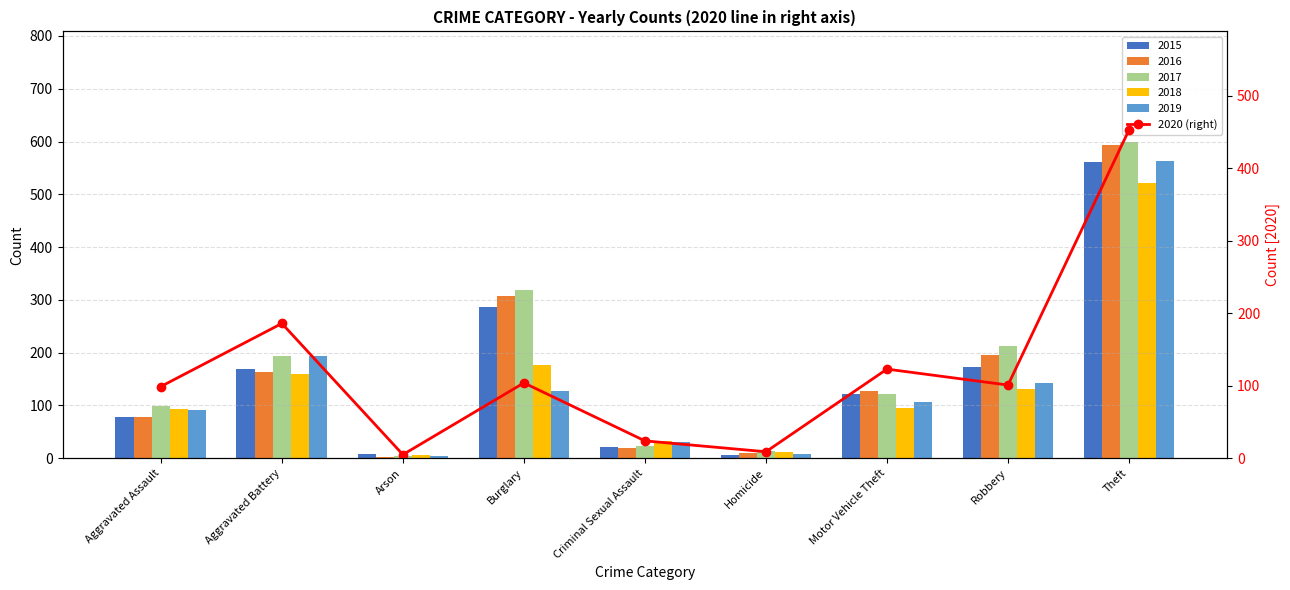

What is the approximate value at Burglary, to the nearest 5?

105